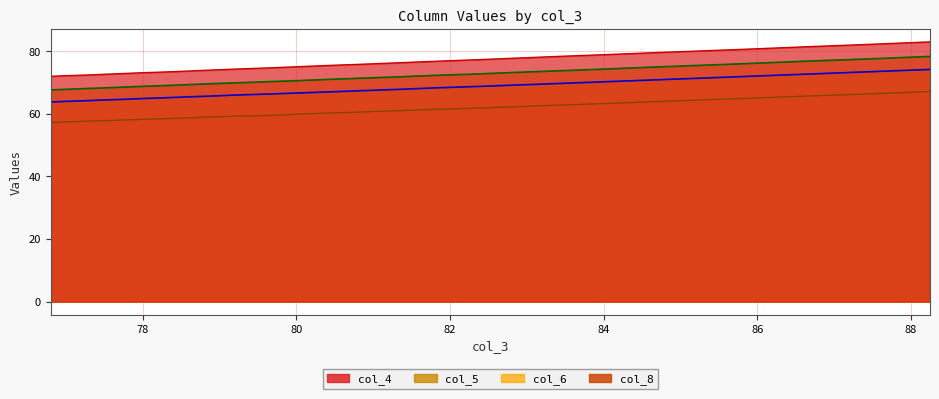

What is the difference between the second highest and second lowest values in the col_4 series?

10.0